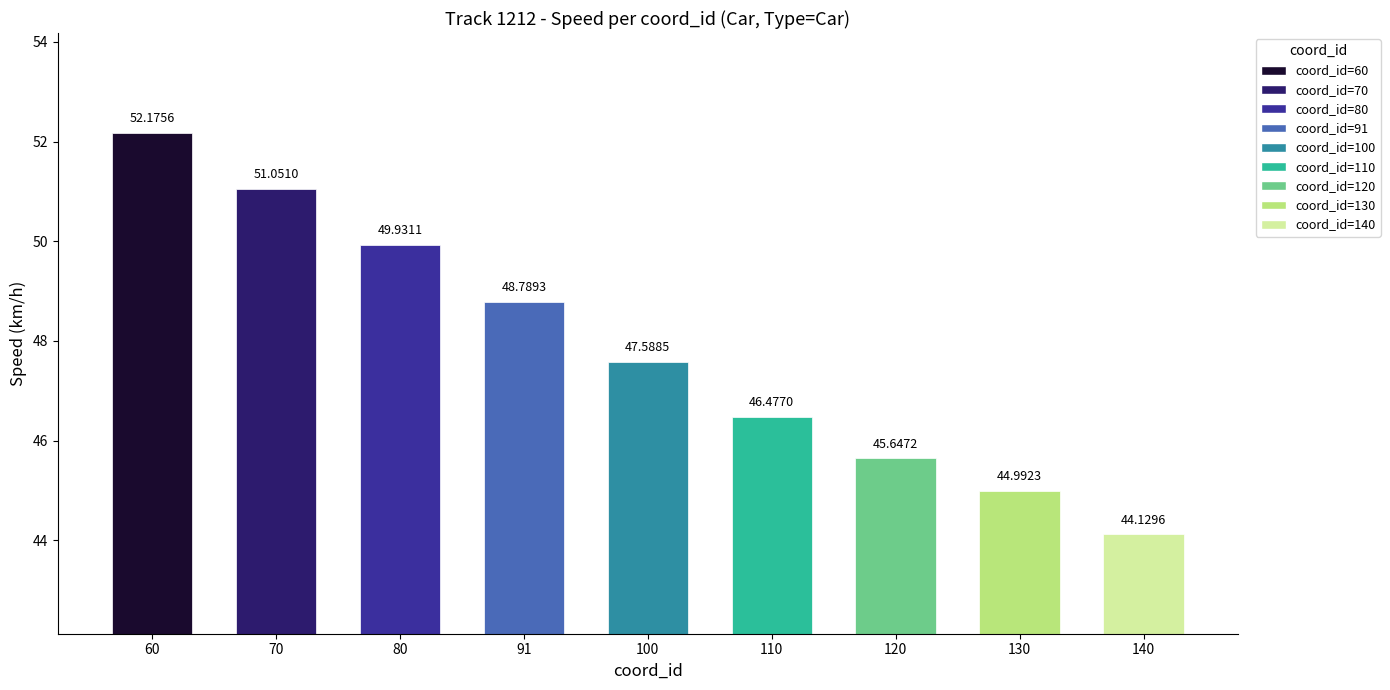

What is the minimum value shown in the chart?

44.1